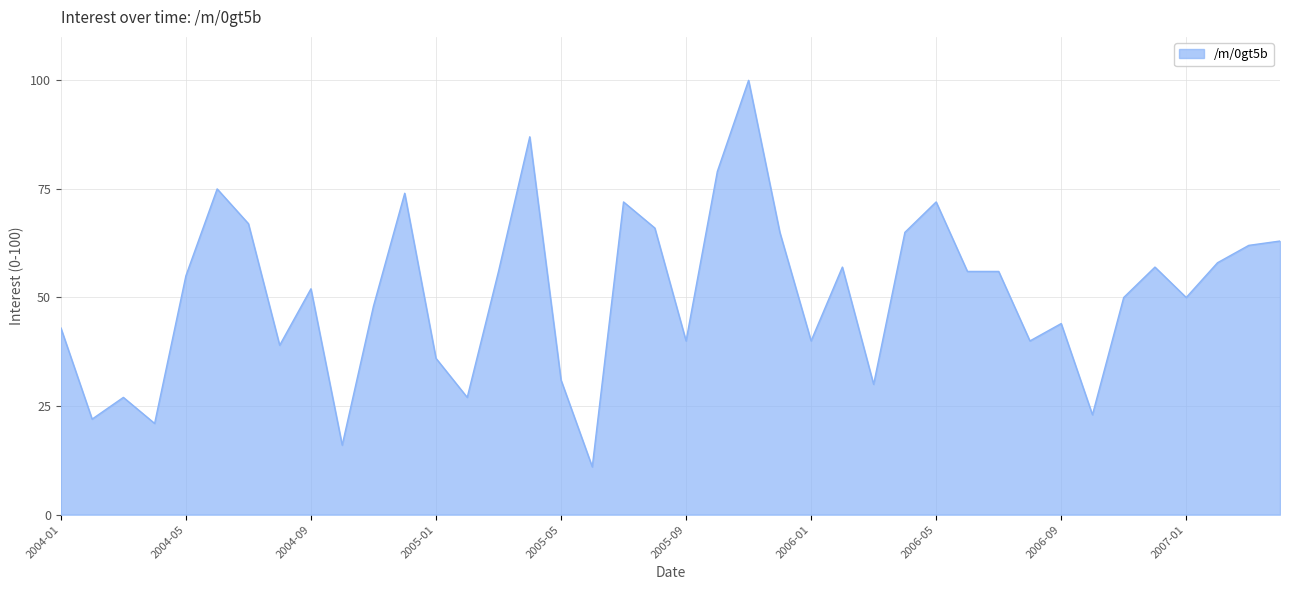

True or false: the data has more than 1 interior local peaks.

True